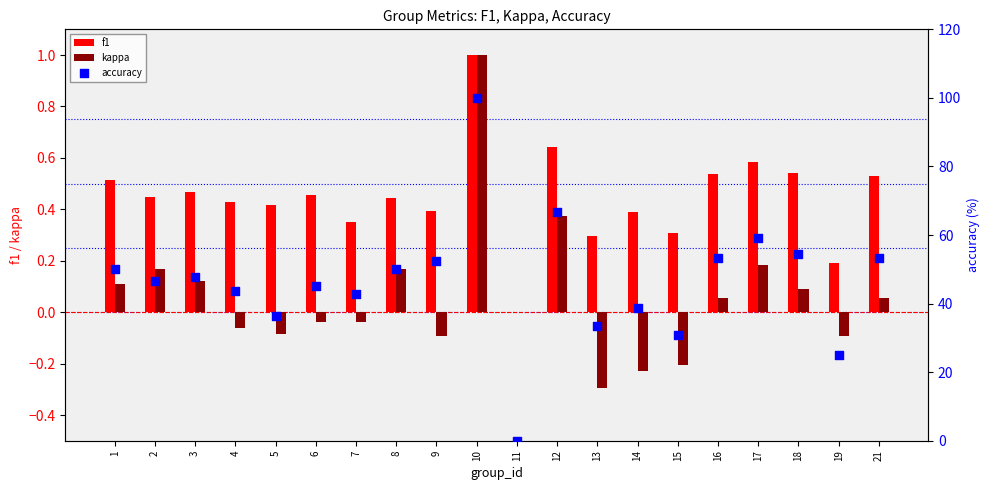

At which category is the sum across all series the highest?

10